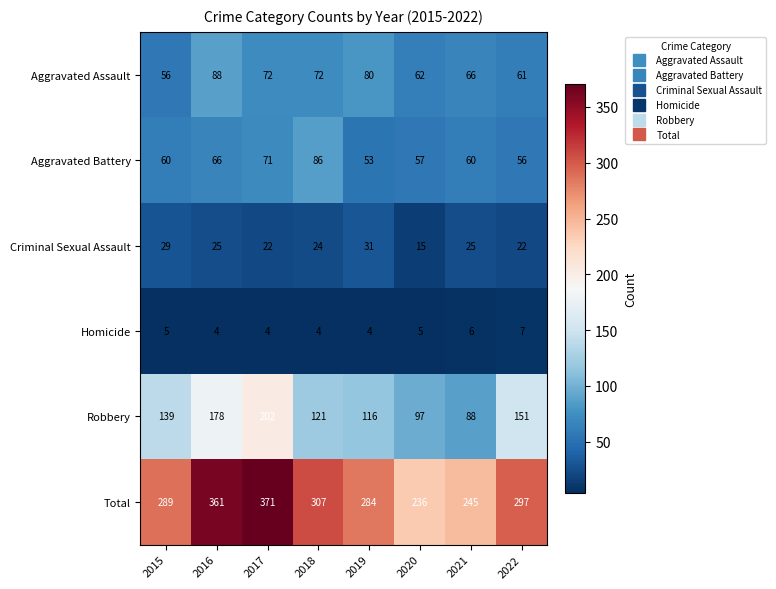

What is the average value of the Total series?

299